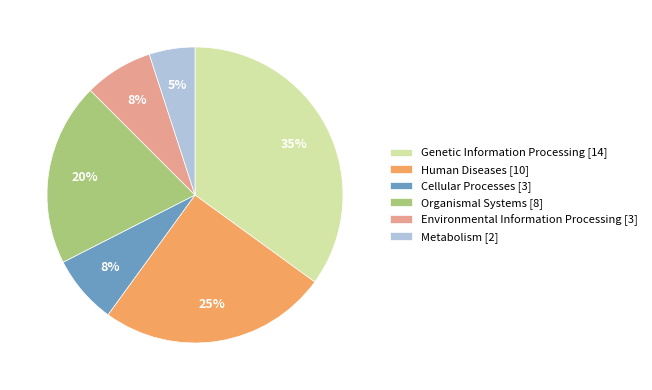

Between Metabolism [2] and Organismal Systems [8], which is larger?

Organismal Systems [8]